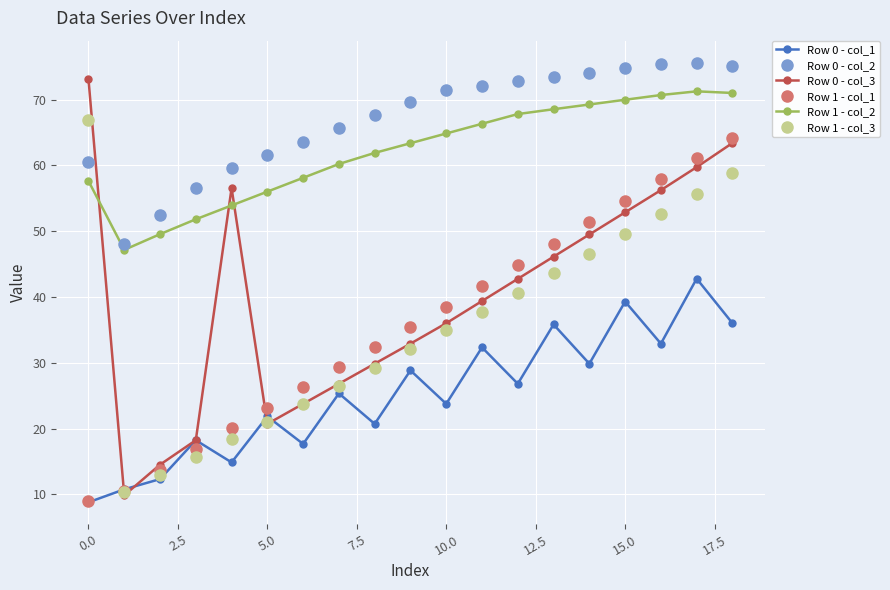

What is the highest value of the Row 0 - col_2 series?

75.6